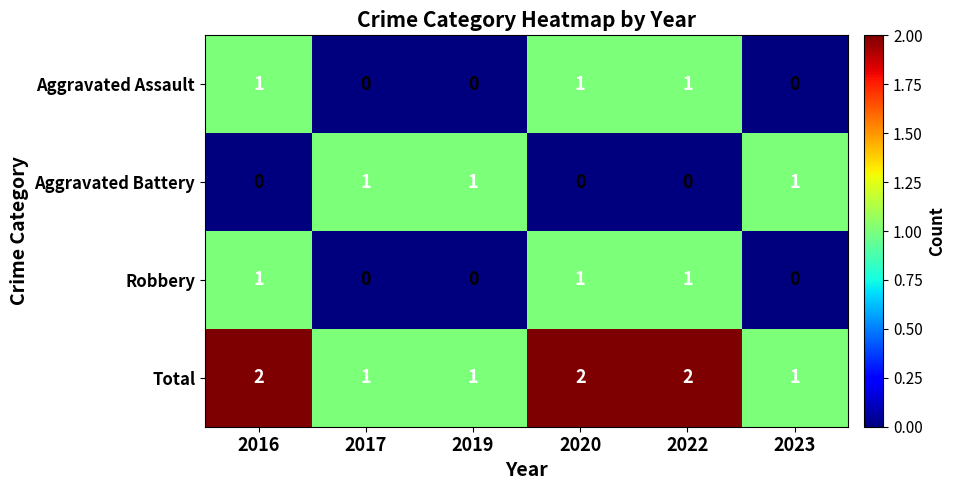

At how many categories does at least one series exceed 0?

6